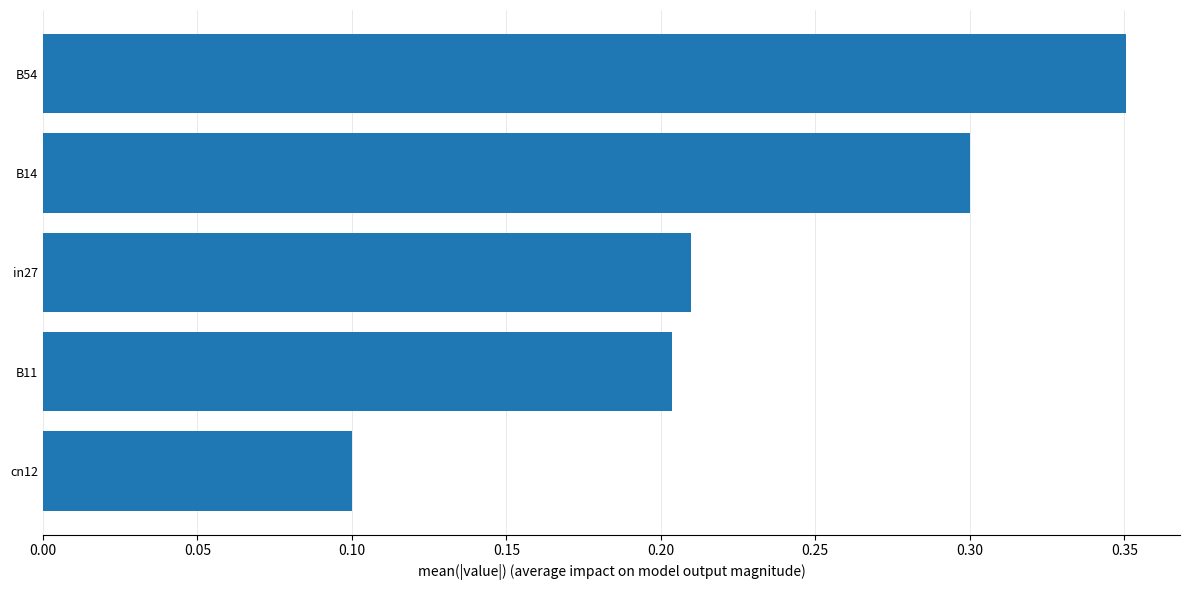

Where is the data nearest to the value 0?

cn12